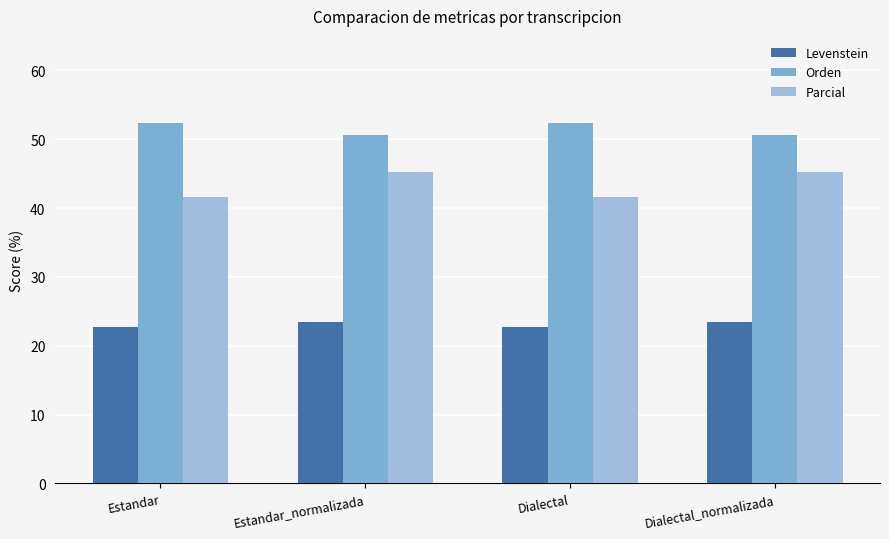

Reading left to right, extract all data points from this chart.

Levenstein: 22.7	23.4	22.7	23.4
Orden: 52.4	50.6	52.4	50.6
Parcial: 41.6	45.3	41.6	45.3